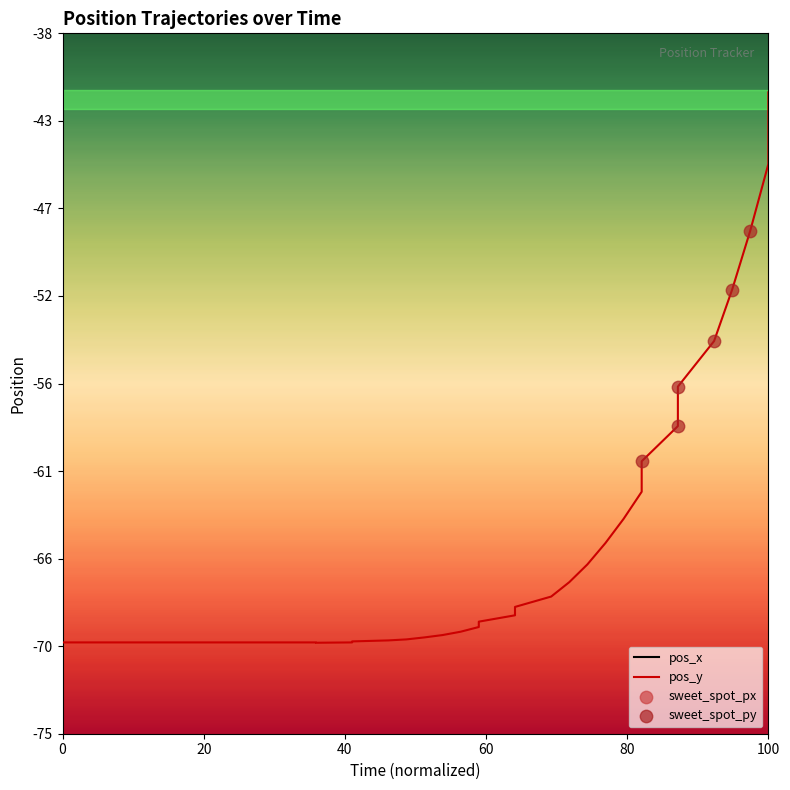

Which series reaches the maximum Y coordinate?

pos_x